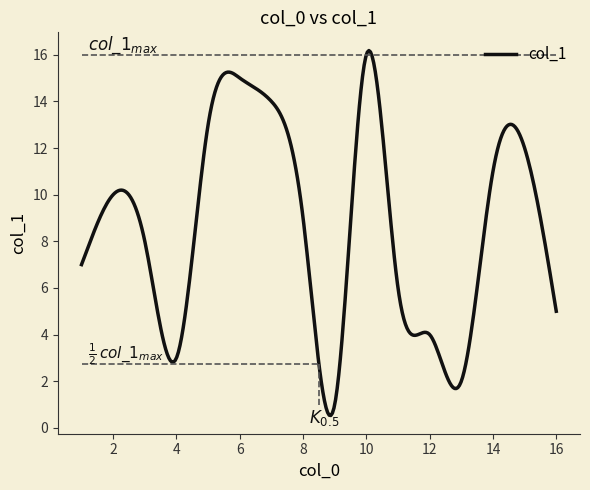

What is the highest value of the col_1 series?

16.2